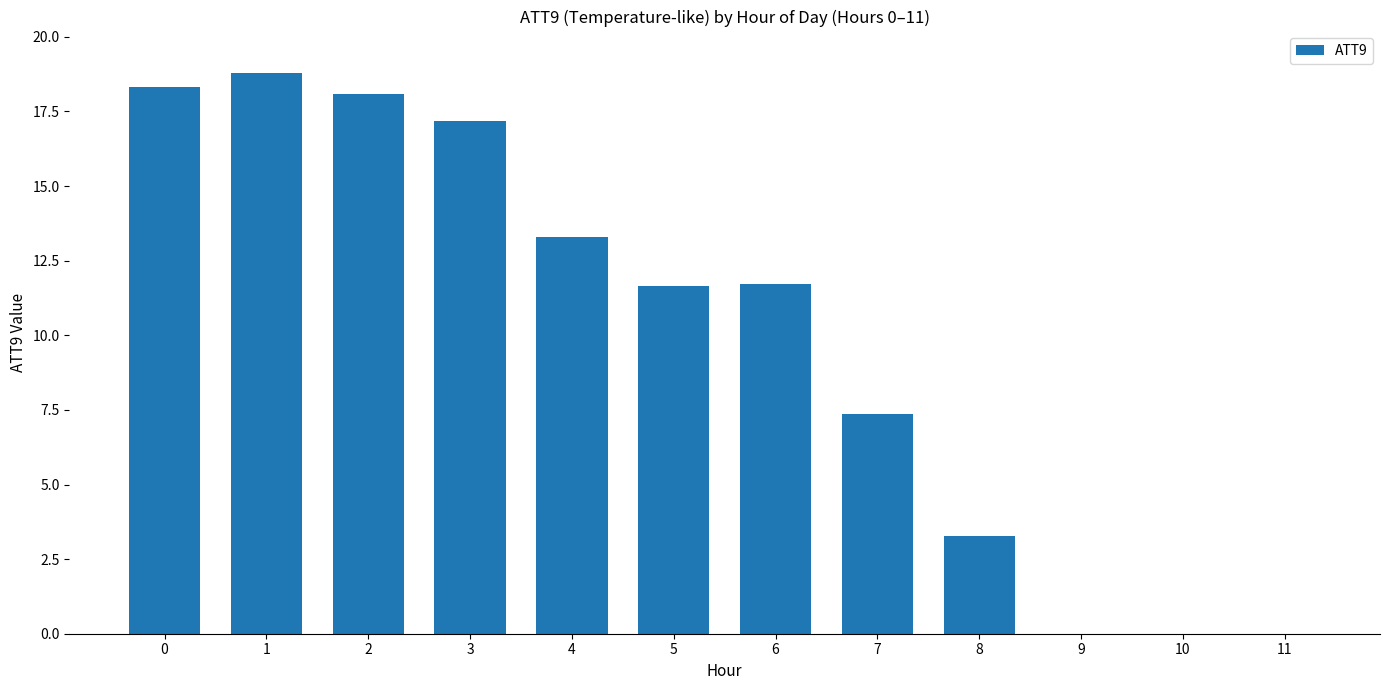

Reading left to right, what are all the values shown in this chart?

18.3	18.8	18.1	17.2	13.3	11.7	11.7	7.4	3.3	-1.3	-4.9	-8.8